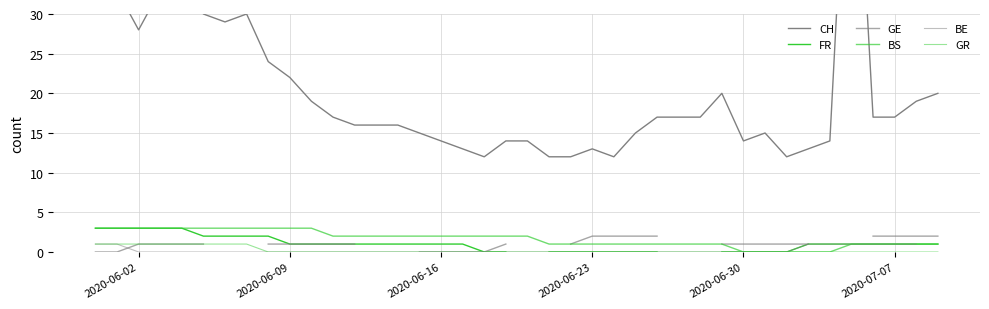

True or false: GE and BS intersect in this chart.

False